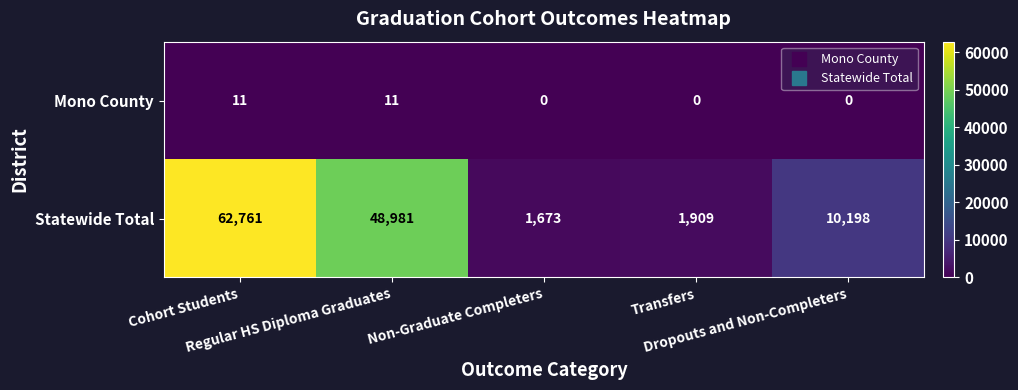

What is the difference between the second highest and second lowest values in the Mono County series?

11